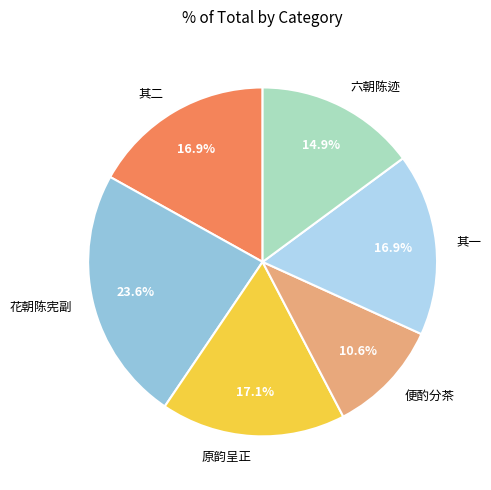

How many segments does this pie chart have?

6